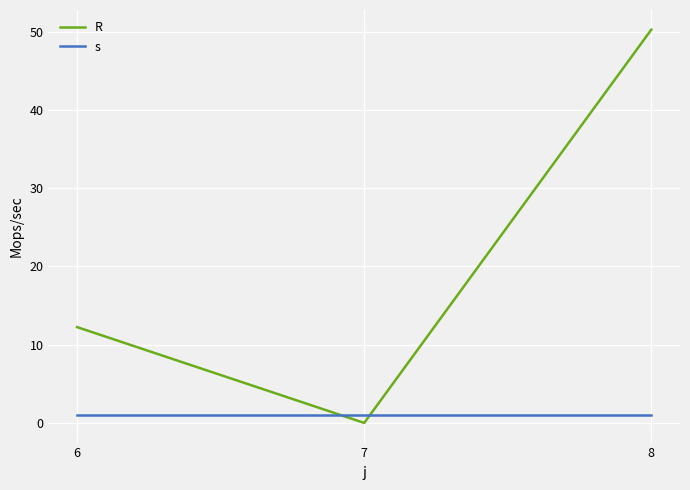

How many positive values does the R series have?

2